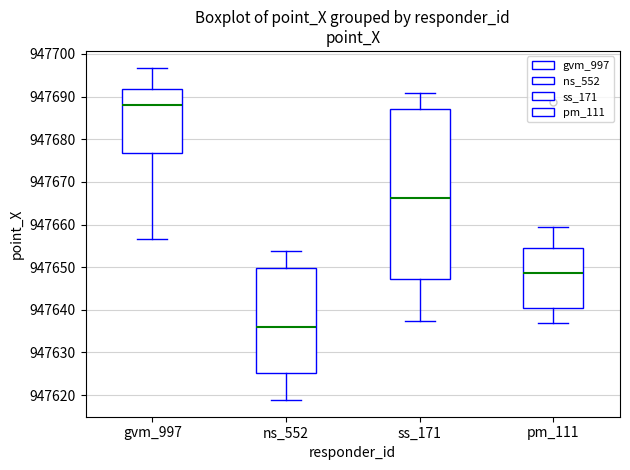

Where is the lower edge of the box for gvm_997 on the y-axis? The values are not printed on the chart, so give them approximately, as read against the axis.

947677